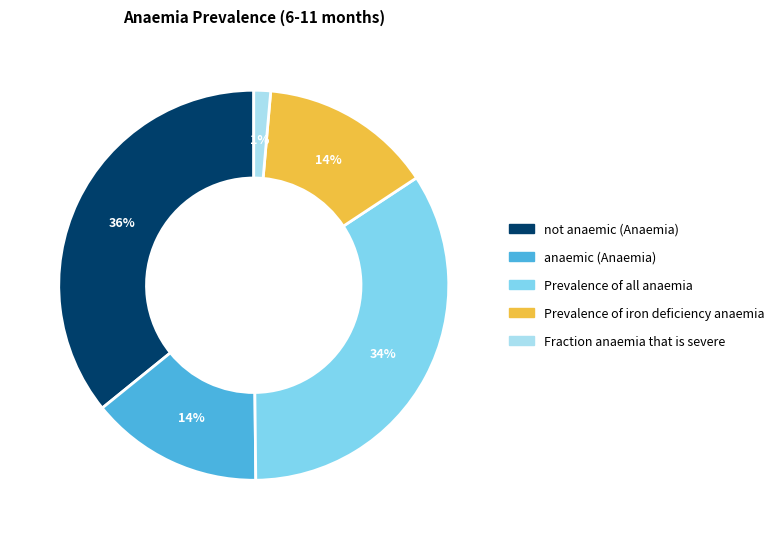

The not anaemic (Anaemia) slice represents 47% of the pie. True or false?

False